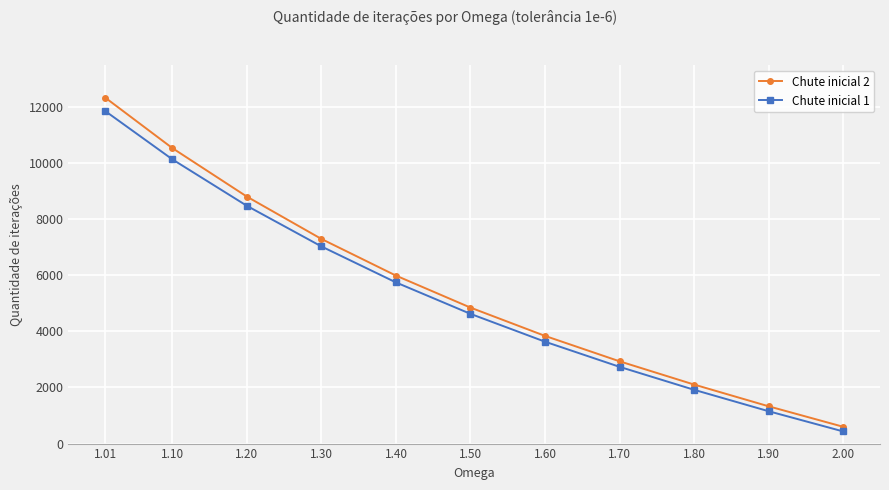

Reading left to right, what are all the values shown in this chart?

Chute inicial 2: 12334	10536	8806	7297	5990	4849	3840	2934	2105	1330	600
Chute inicial 1: 11856	10135	8478	7030	5747	4626	3633	2737	1918	1154	434